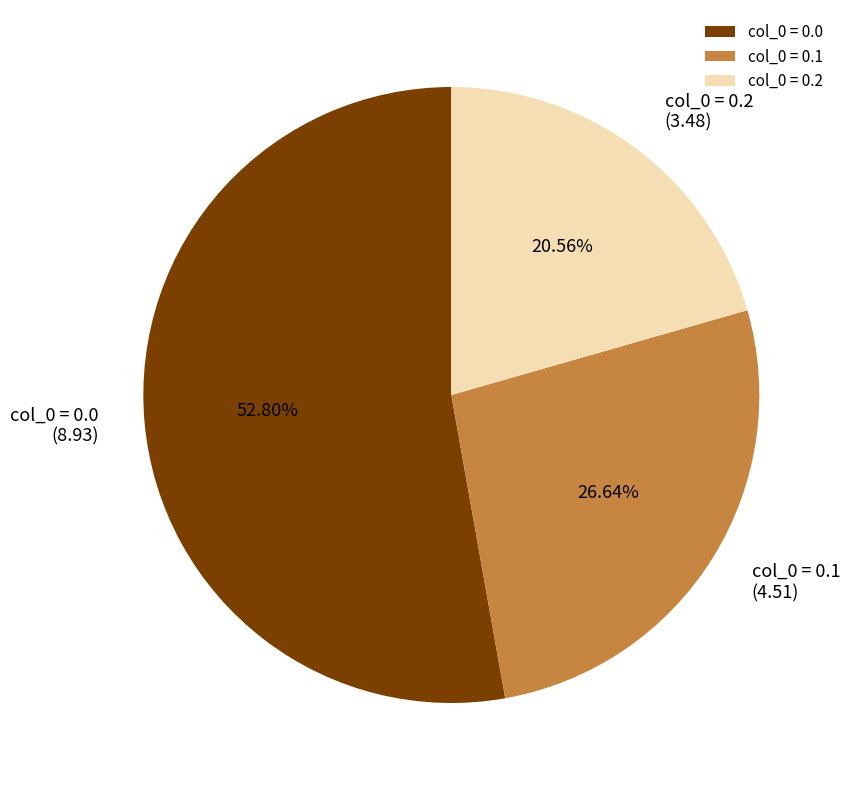

Count the number of slices in the pie.

3